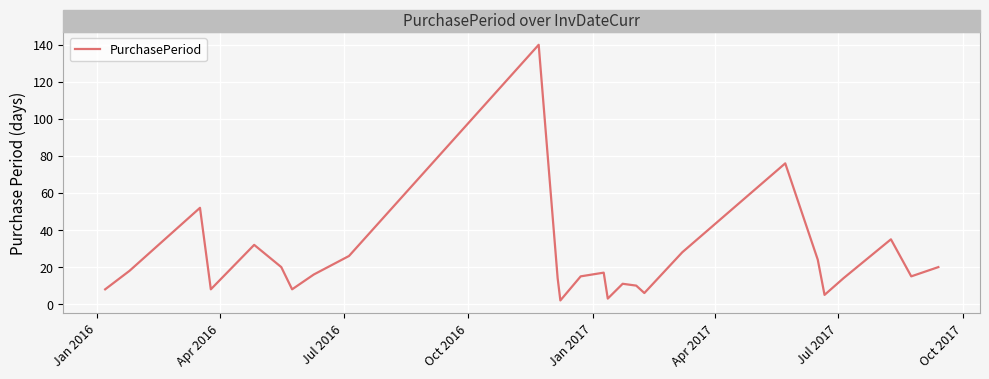

What is the average value?

24